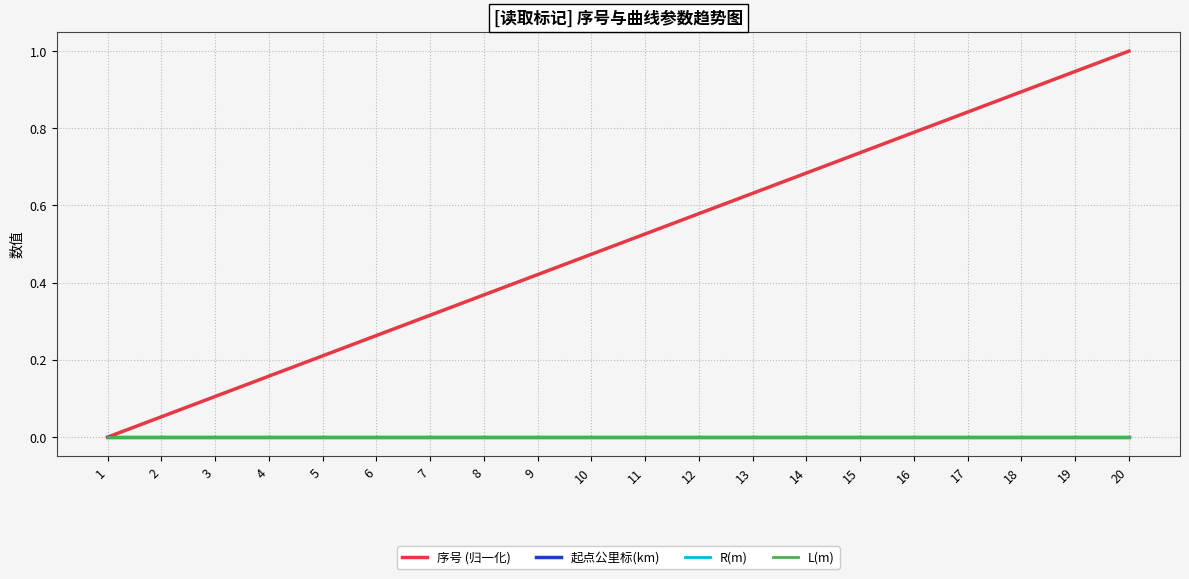

Which category has the lowest value in the 序号 (归一化) series?

1